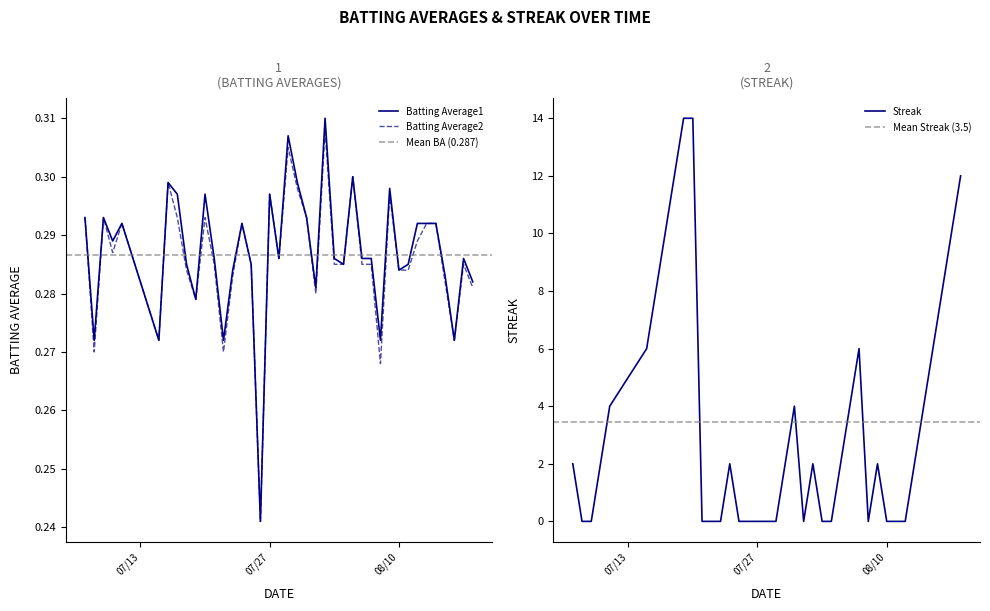

True or false: Batting Average2 and Batting Average1 intersect in this chart.

False